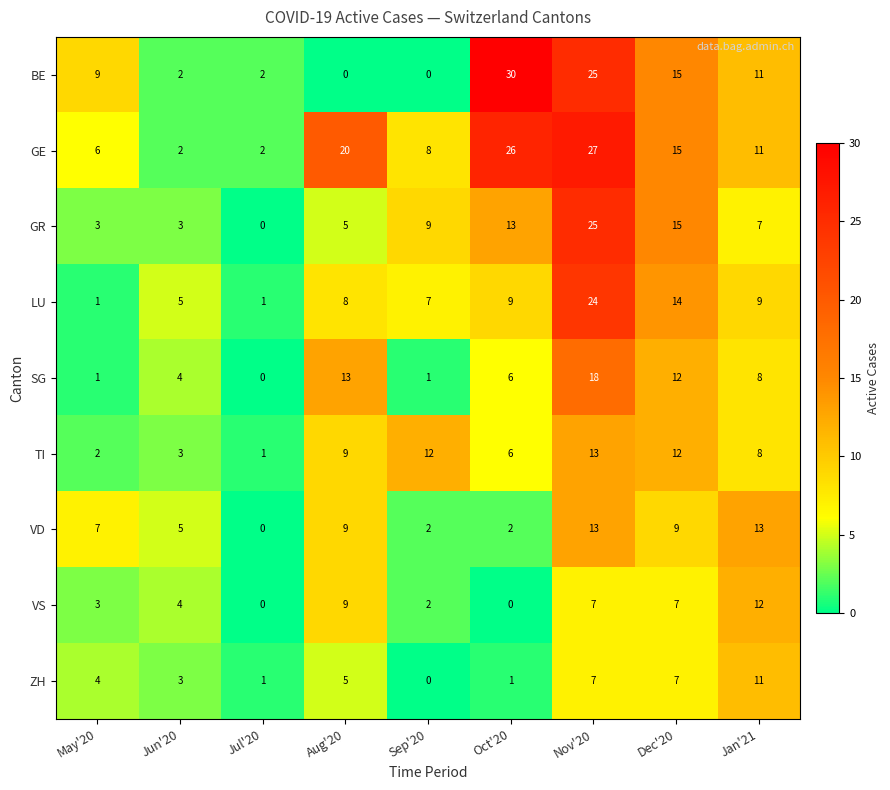

Which series changed the most between May'20 and Aug'20?

GE